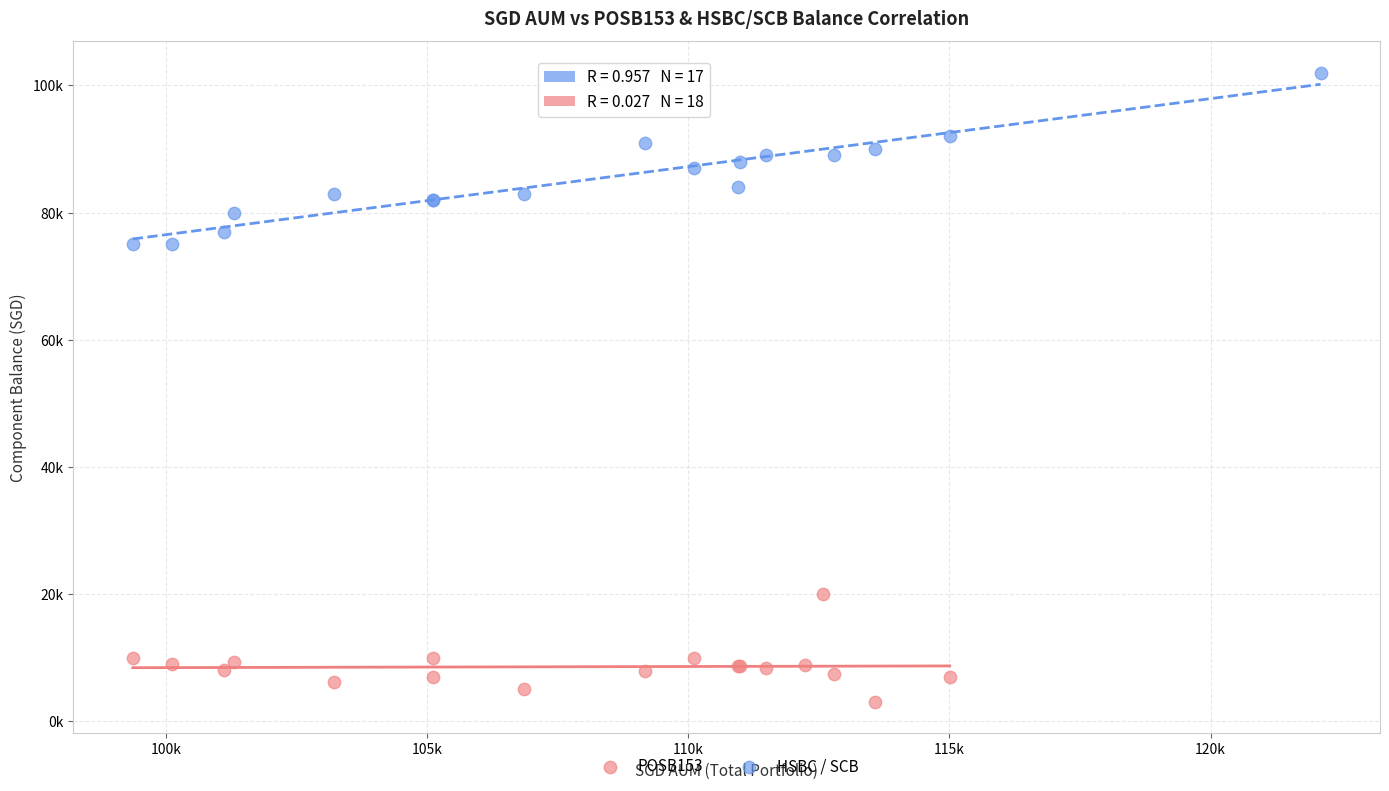

Which series has the largest Y range (max minus min)?

HSBC / SCB